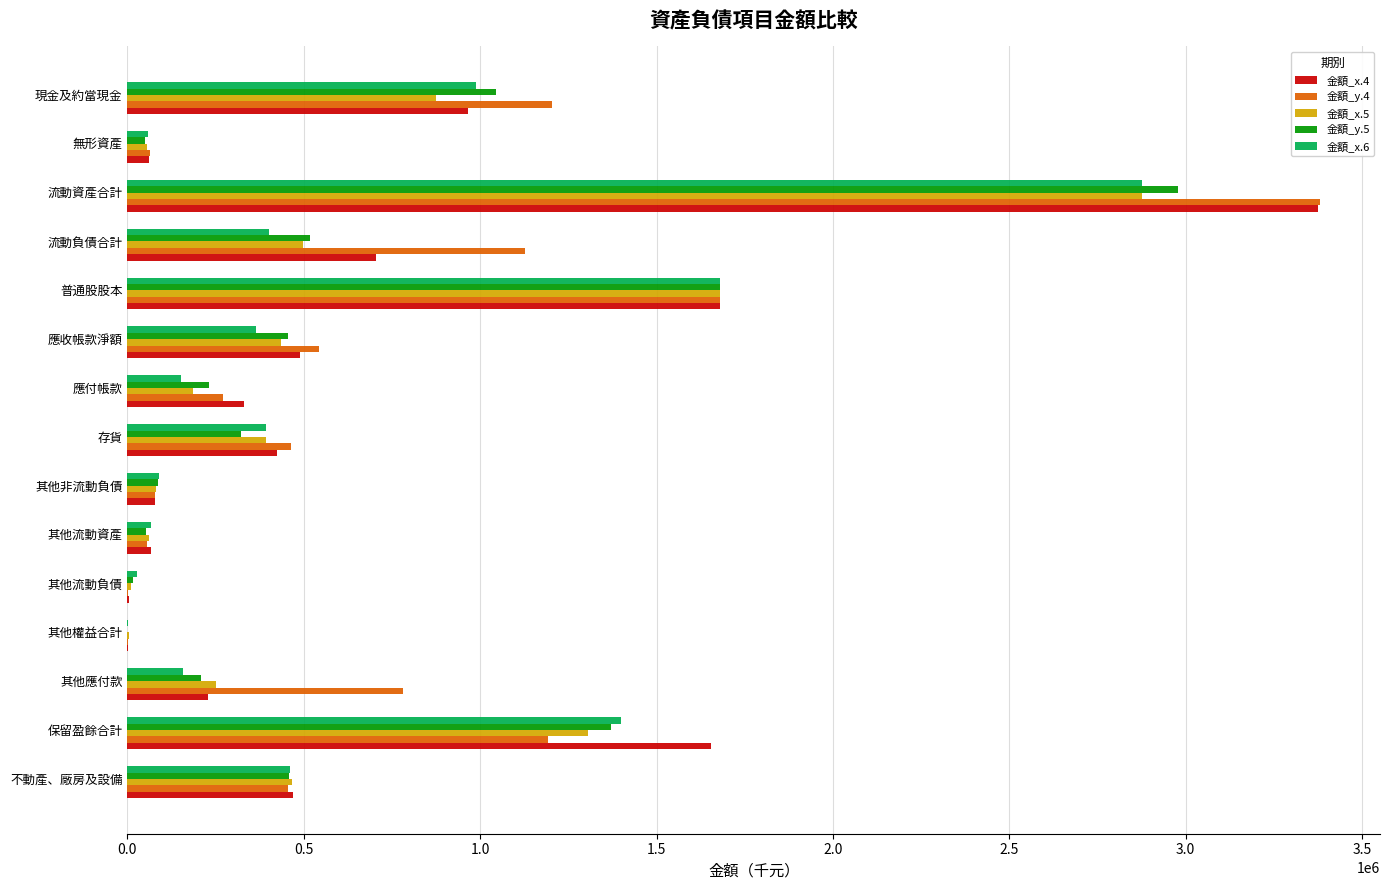

At which category is the sum across all series the highest?

流動資產合計